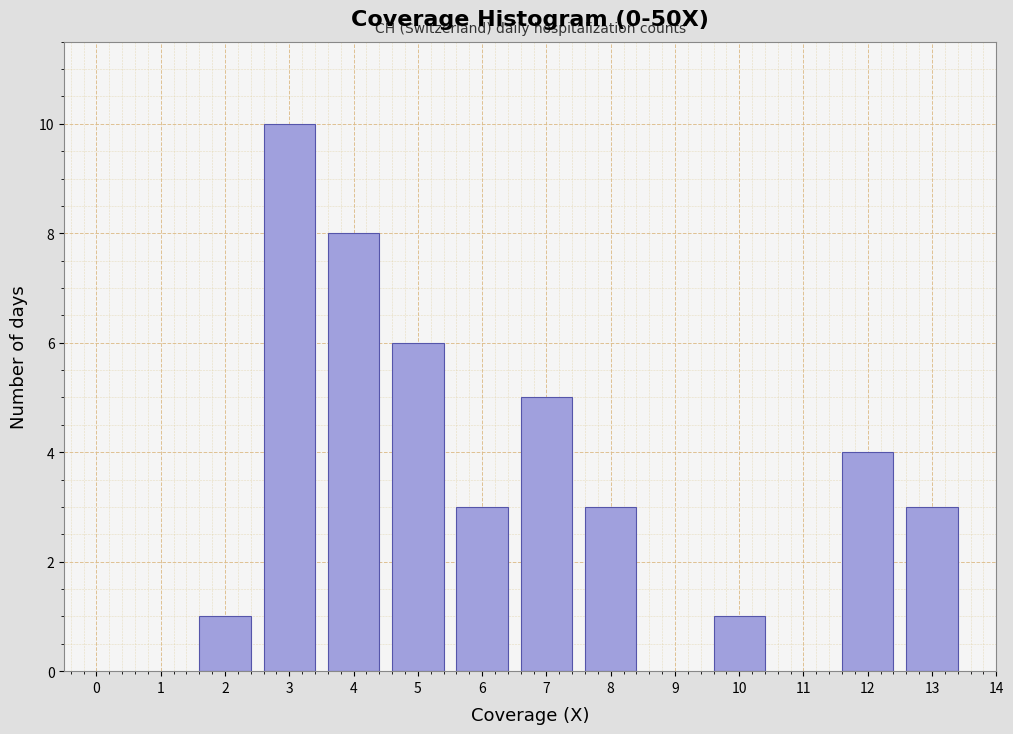

Reading left to right, list all the values displayed in this chart.

1	10	8	6	3	5	3	1	4	3